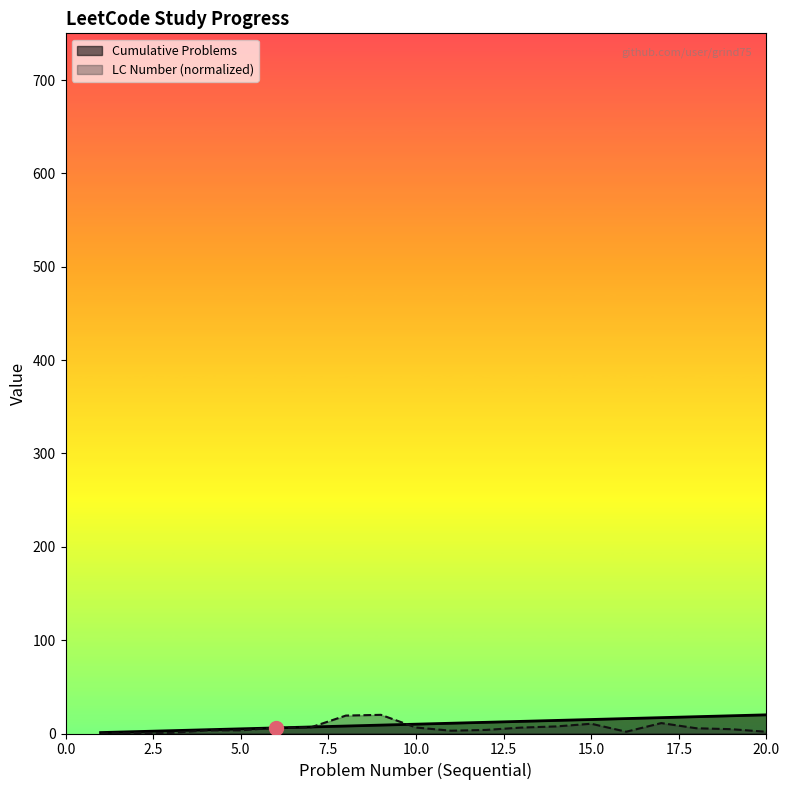

Does the chart display data point markers on the line(s)?

No